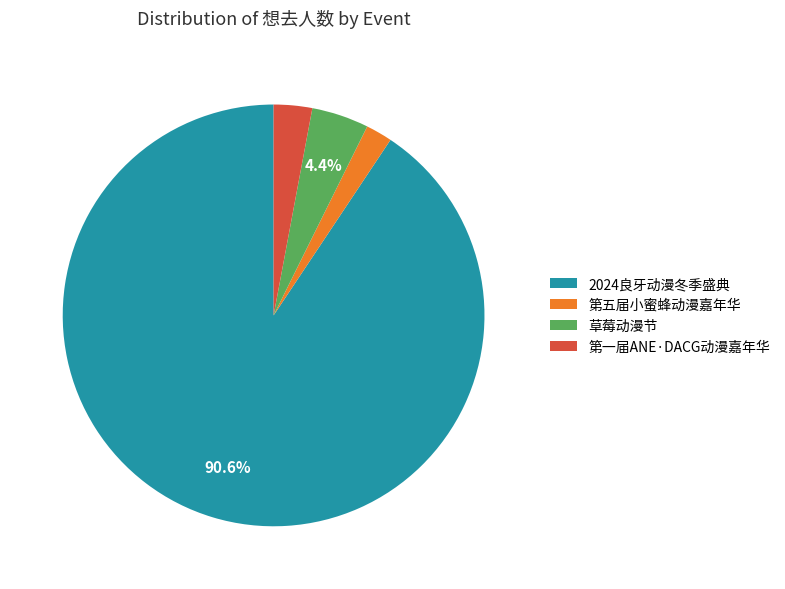

What is the ratio of the value at 草莓动漫节 to the value at 第一届ANE·DACG动漫嘉年华?

1.5